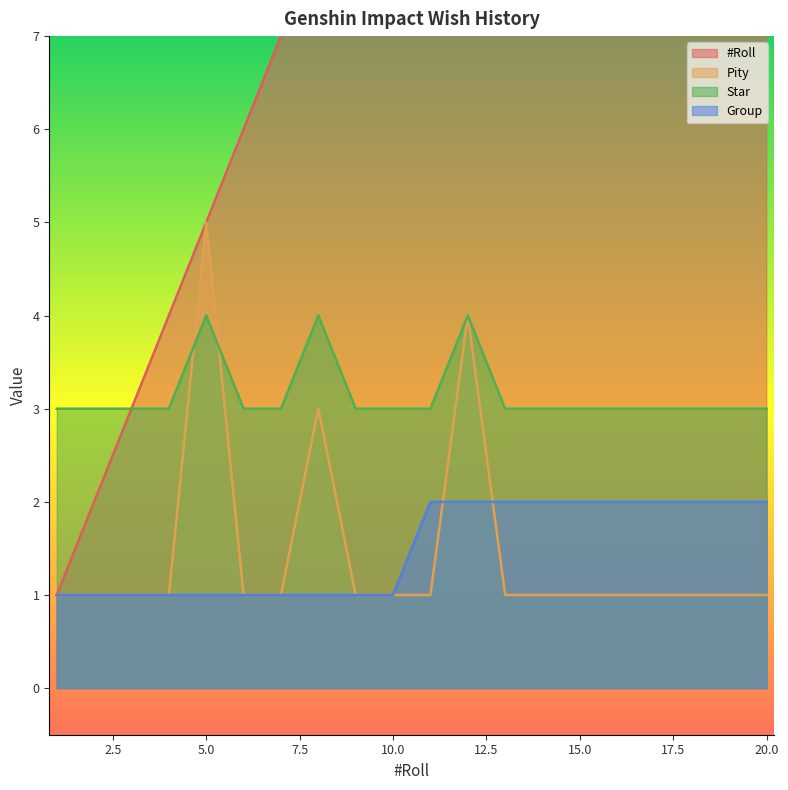

How many values in the Pity series exceed 1?

3